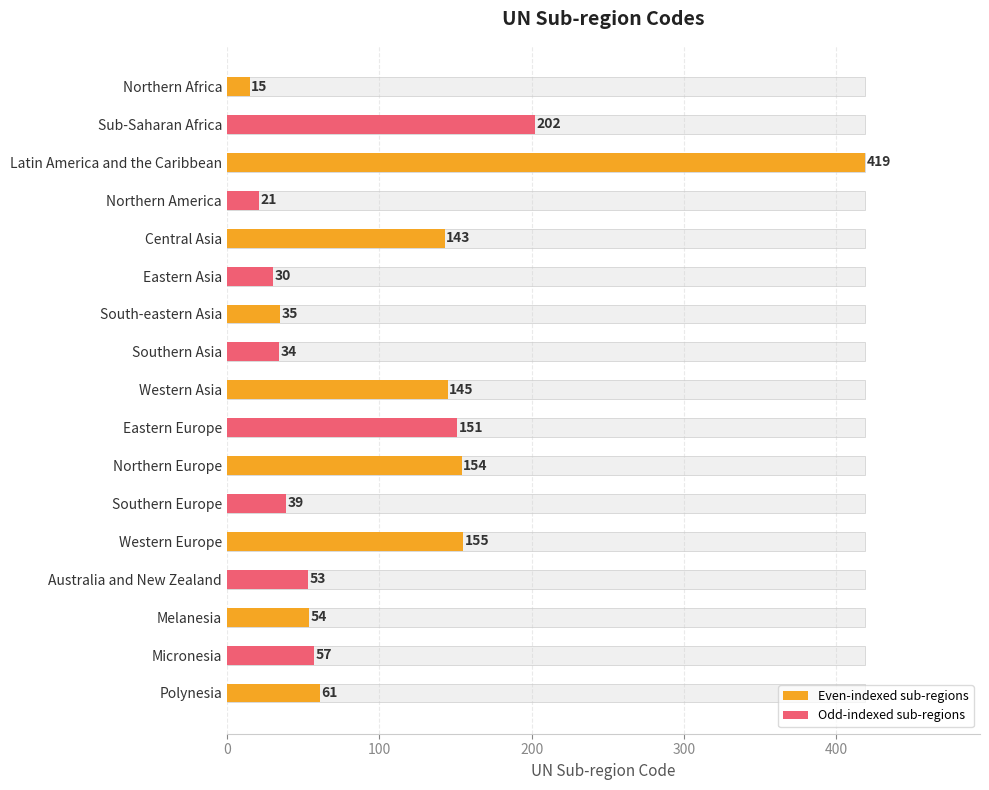

Are the bars grouped side by side (vs. stacked)?

No